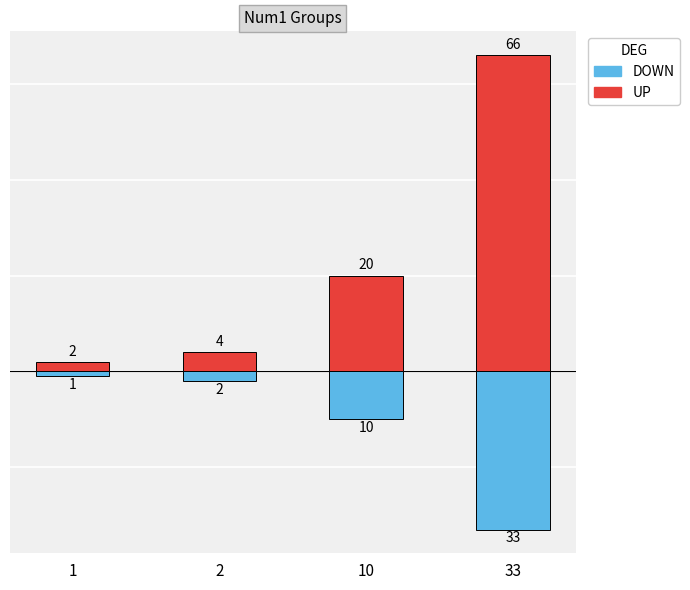

What are all the series names shown in the legend?

UP, DOWN